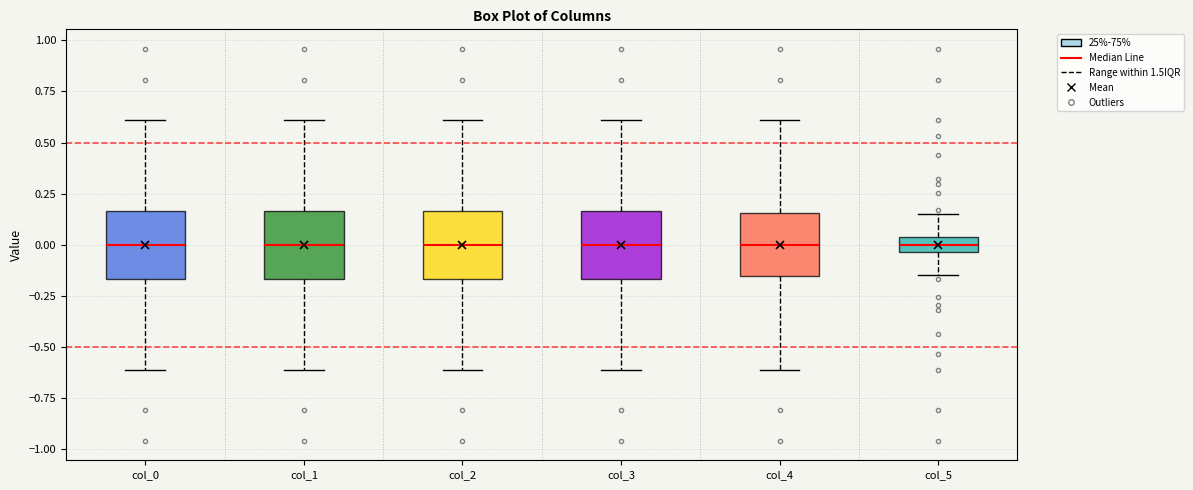

Reading left to right, transcribe this box plot: for each box, give where its median line is, the range the box spans, and where its two whiskers end, as read against the y-axis. The values are not printed on the chart, so give them approximately, as read against the axis.

col_0: median 0.00, box -0.15 to 0.15, whiskers -0.60 to 0.60
col_1: median 0.00, box -0.15 to 0.15, whiskers -0.60 to 0.60
col_2: median 0.00, box -0.15 to 0.15, whiskers -0.60 to 0.60
col_3: median 0.00, box -0.15 to 0.15, whiskers -0.60 to 0.60
col_4: median 0.00, box -0.15 to 0.15, whiskers -0.60 to 0.60
col_5: median 0.00, box -0.05 to 0.05, whiskers -0.15 to 0.15